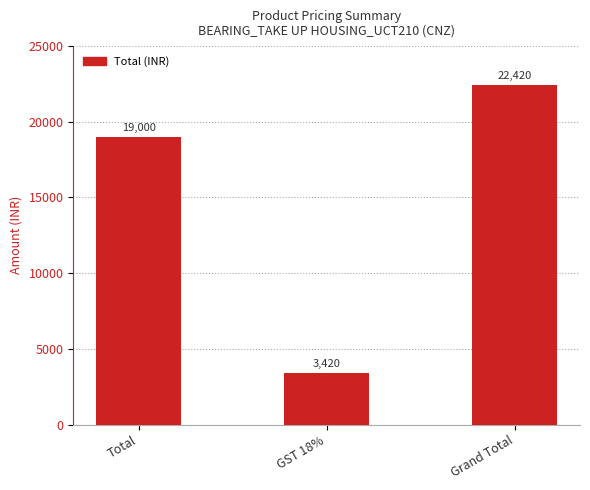

What is the smallest value displayed?

3420